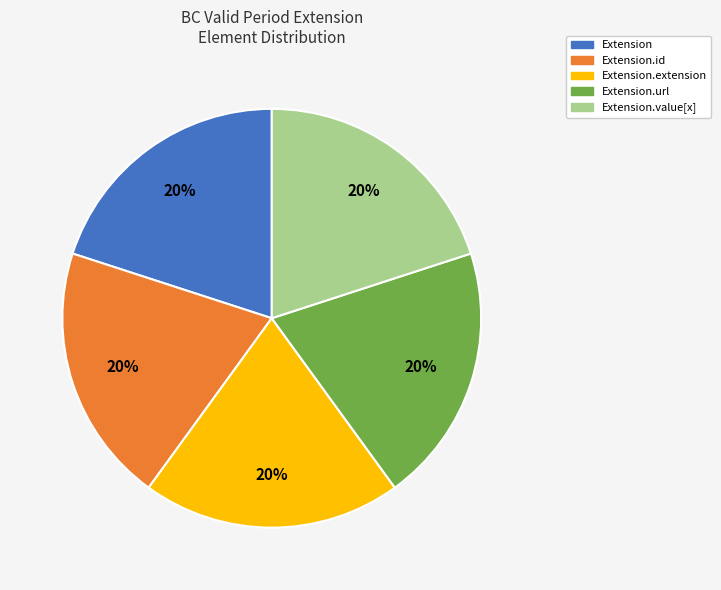

Is Extension.id the majority of the pie?

No